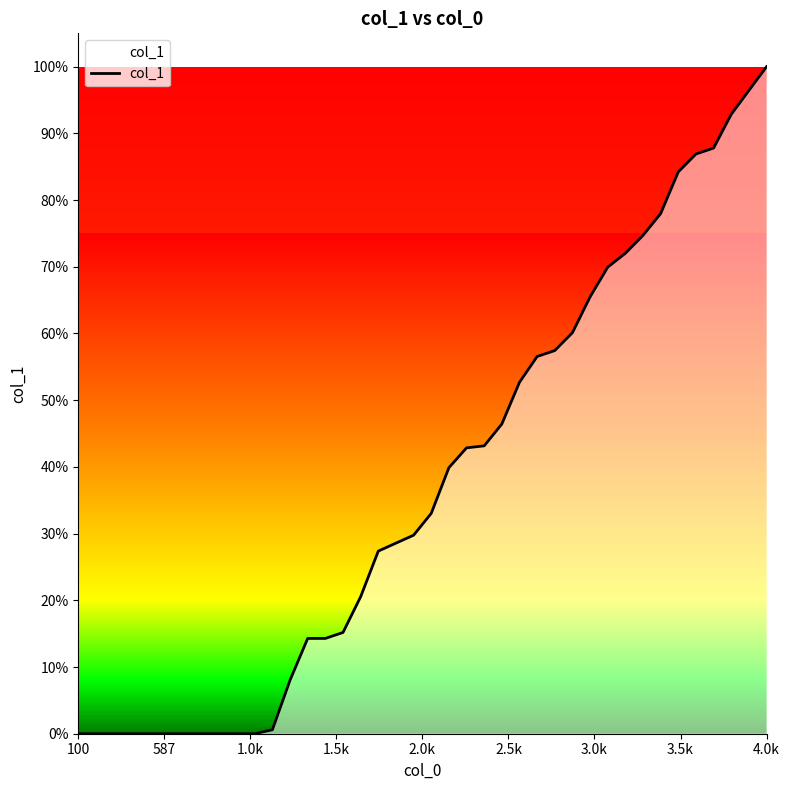

Does the chart display data point markers on the line(s)?

No